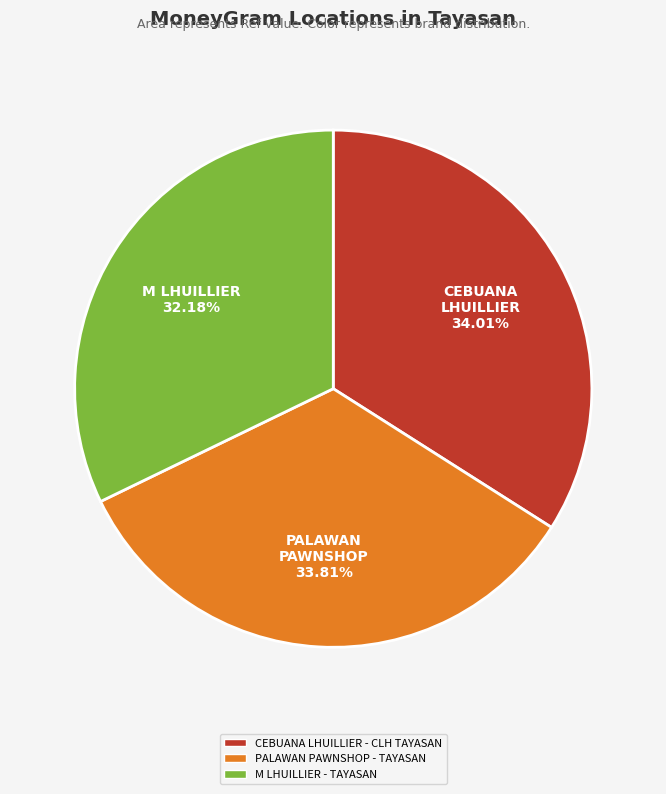

Which slice is the smallest?

M LHUILLIER - TAYASAN